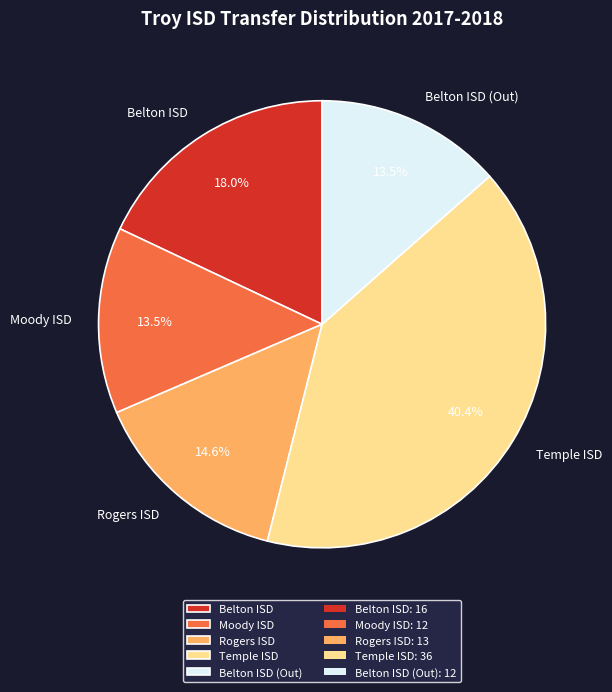

Which slice is the largest?

Temple ISD